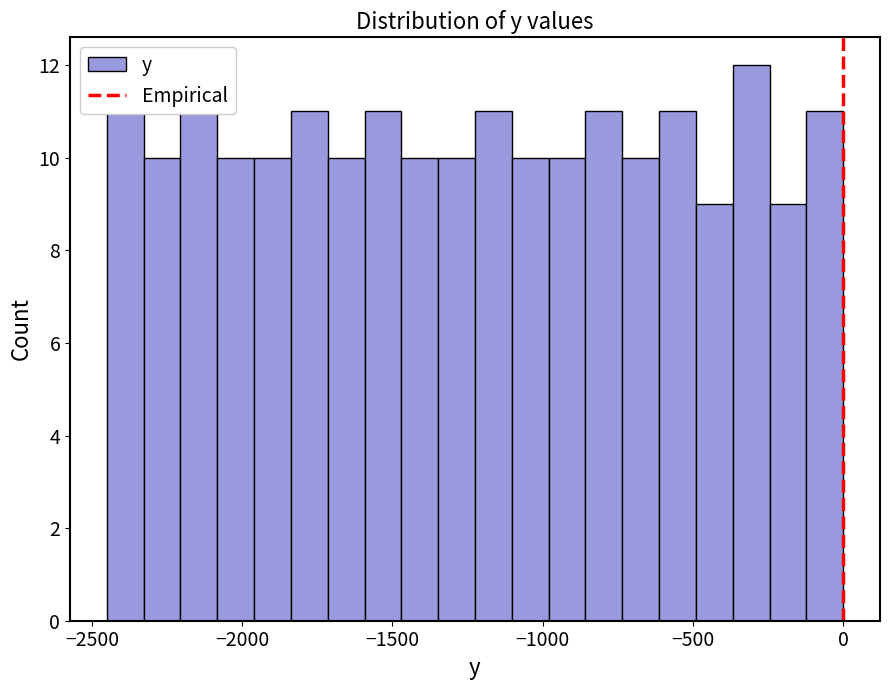

Around what value on the x-axis is the tallest bar? Give the approximate position of its centre, as read against the axis.

-300